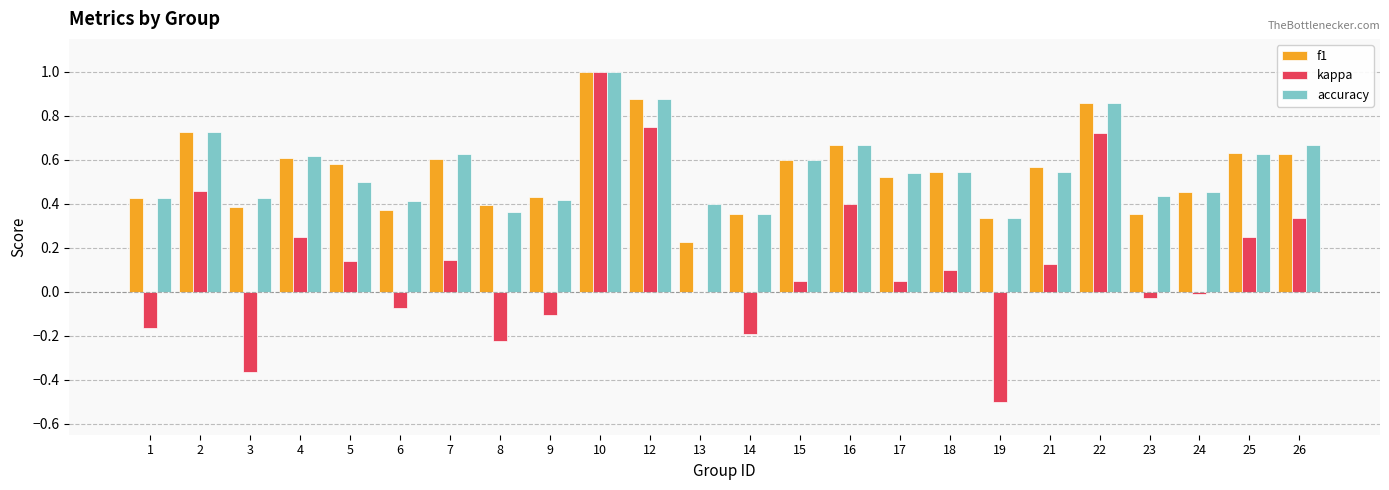

At which category is the sum across all series the highest?

10